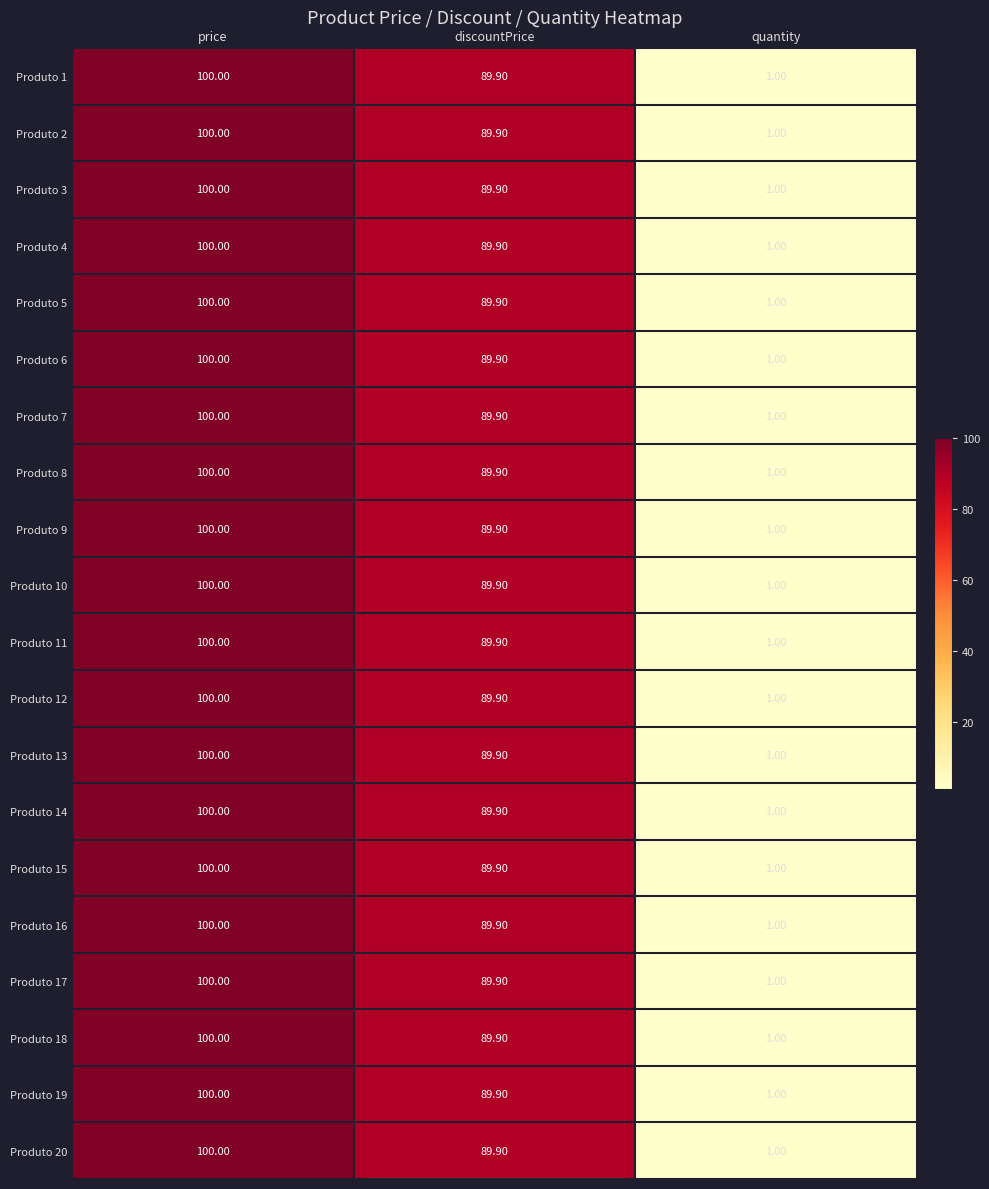

At which category is the sum across all series the highest?

price